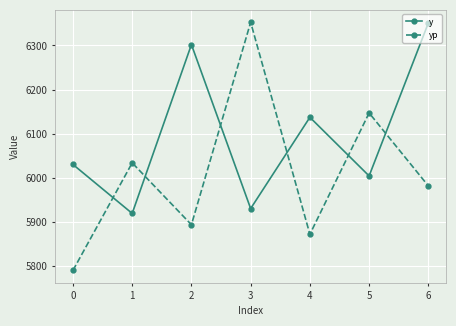

Which series has the widest spread of values?

yp